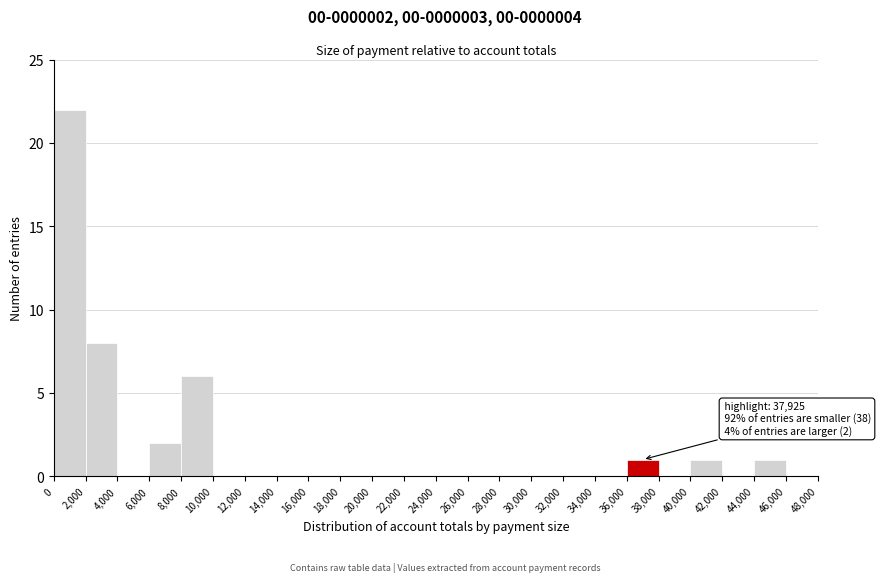

Which range on the x-axis has the tallest bar?

0 to 2,000